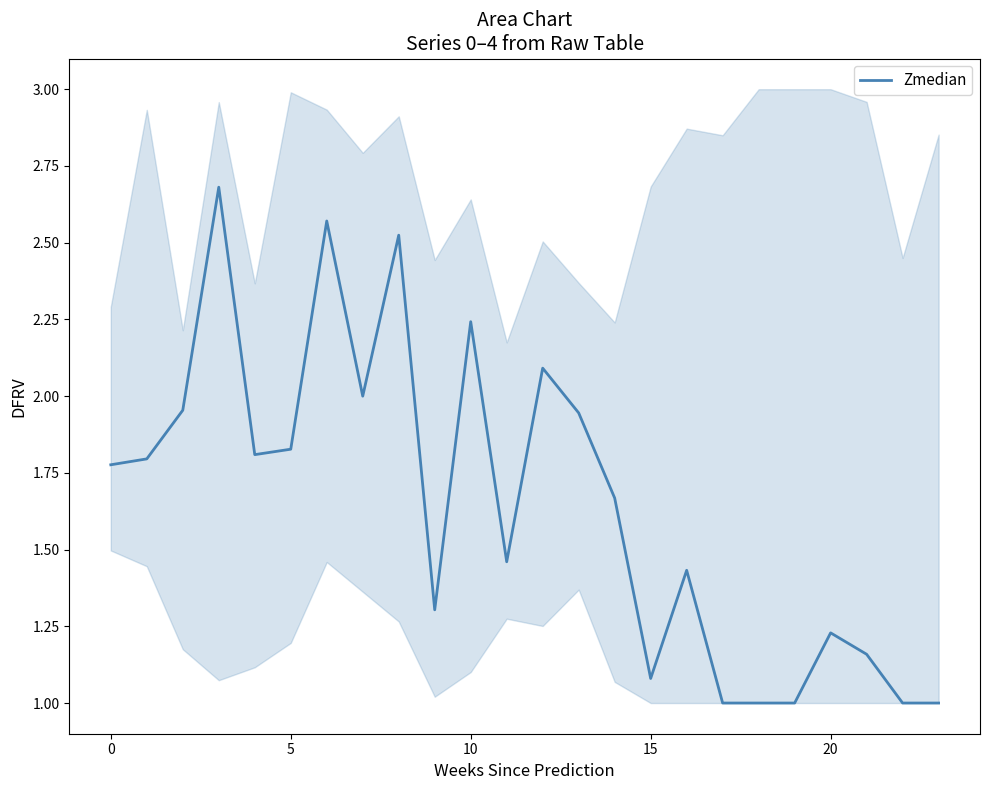

Between 9 and 10, which is larger?

10